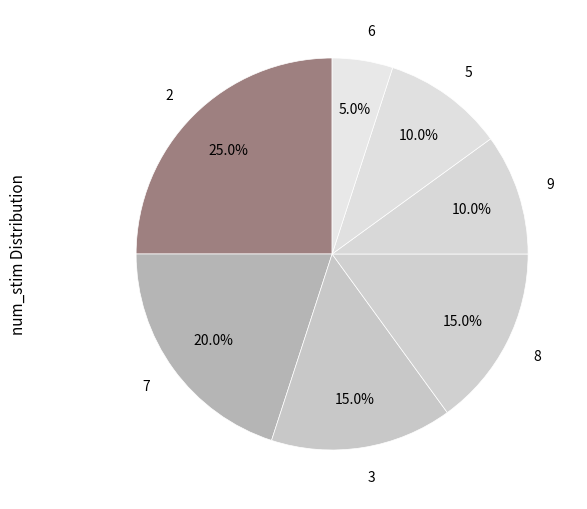

To the nearest percent, what portion does 8 represent?

15%